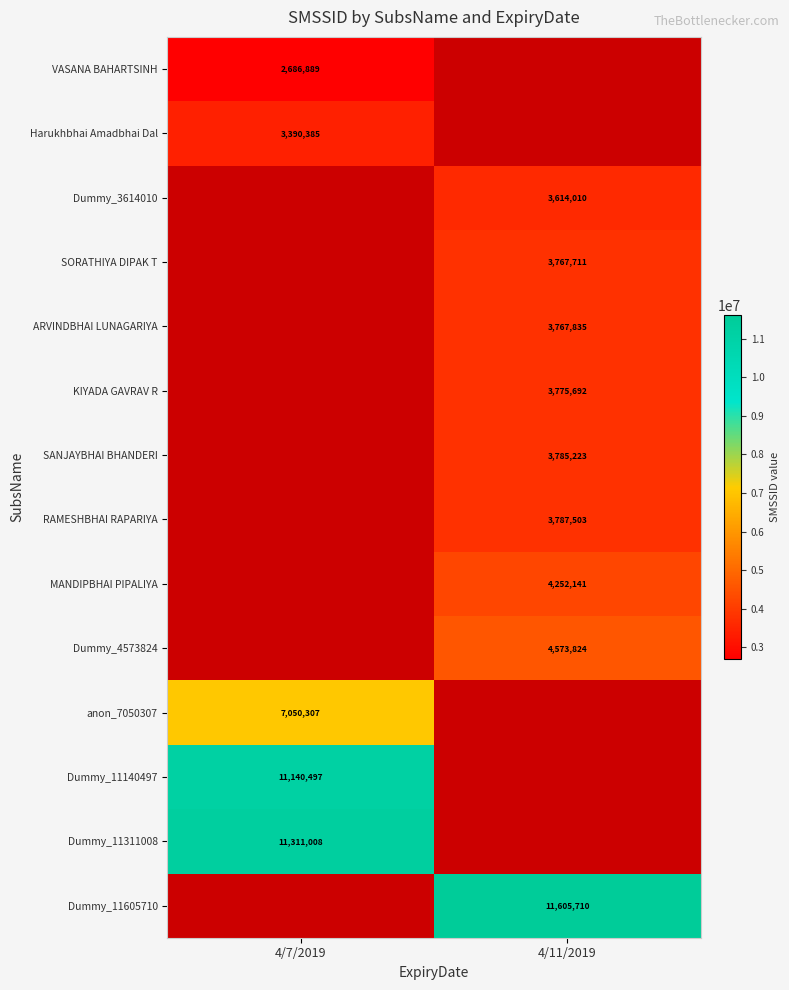

What is the greatest value displayed?

11605710.0